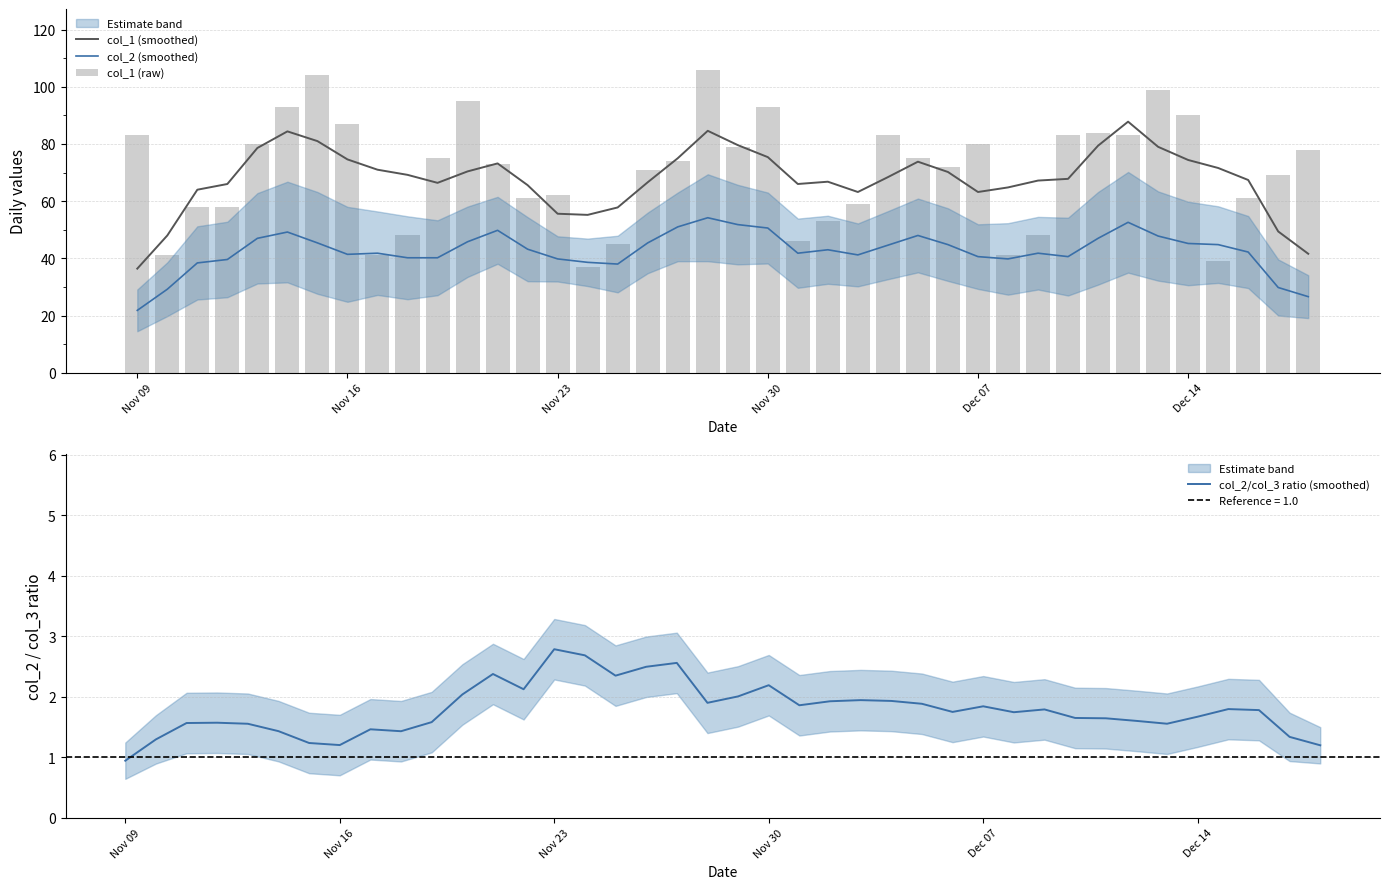

Which category has the lowest value in the col_1 (smoothed) series?

Nov 09